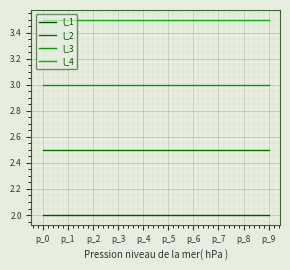

At which category is the sum across all series the highest?

p_0